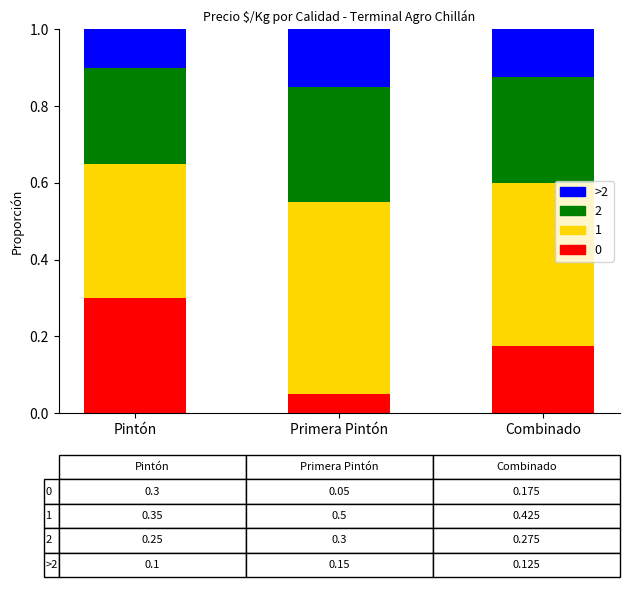

At which label does 0 reach its minimum?

Primera Pintón